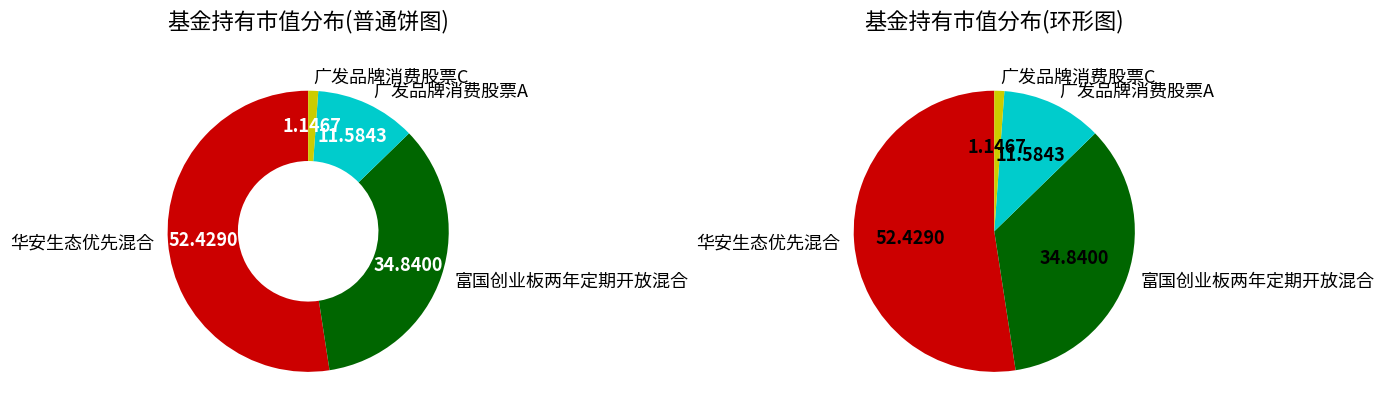

How many segments does this pie chart have?

4